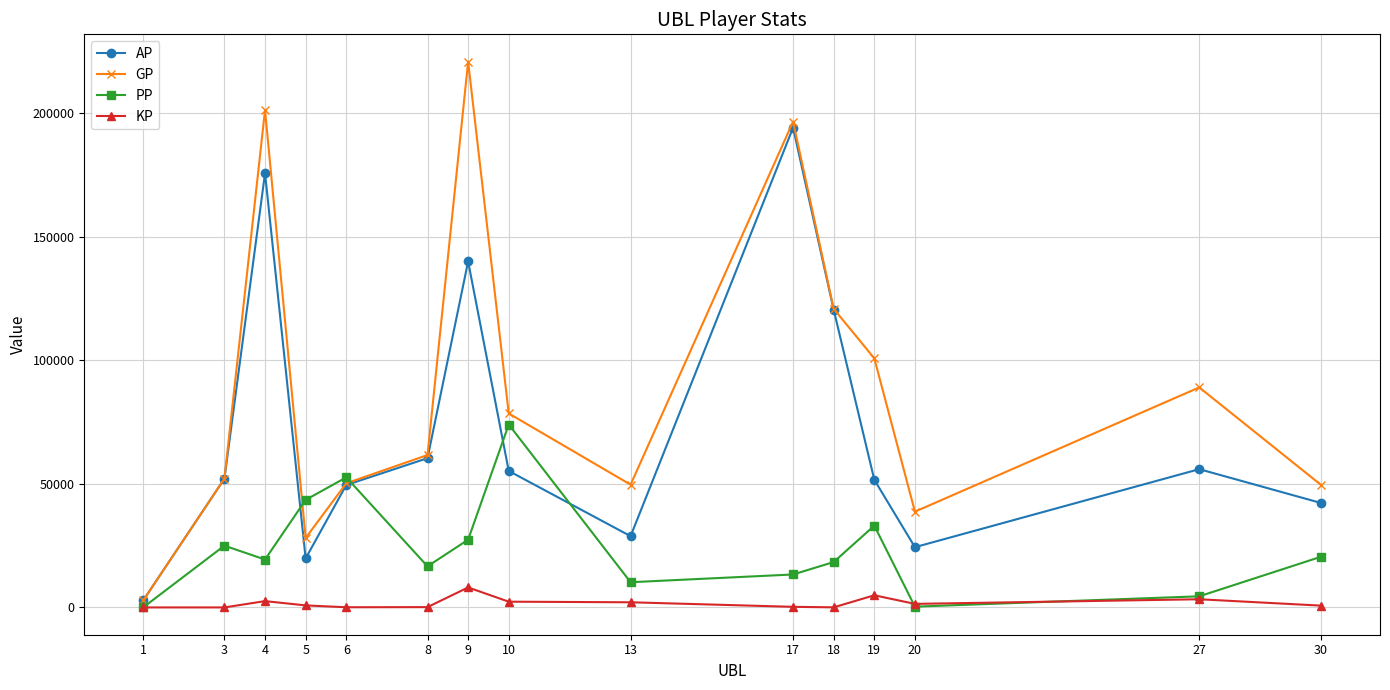

List the series in order of their overall mean, highest first.

GP, AP, PP, KP